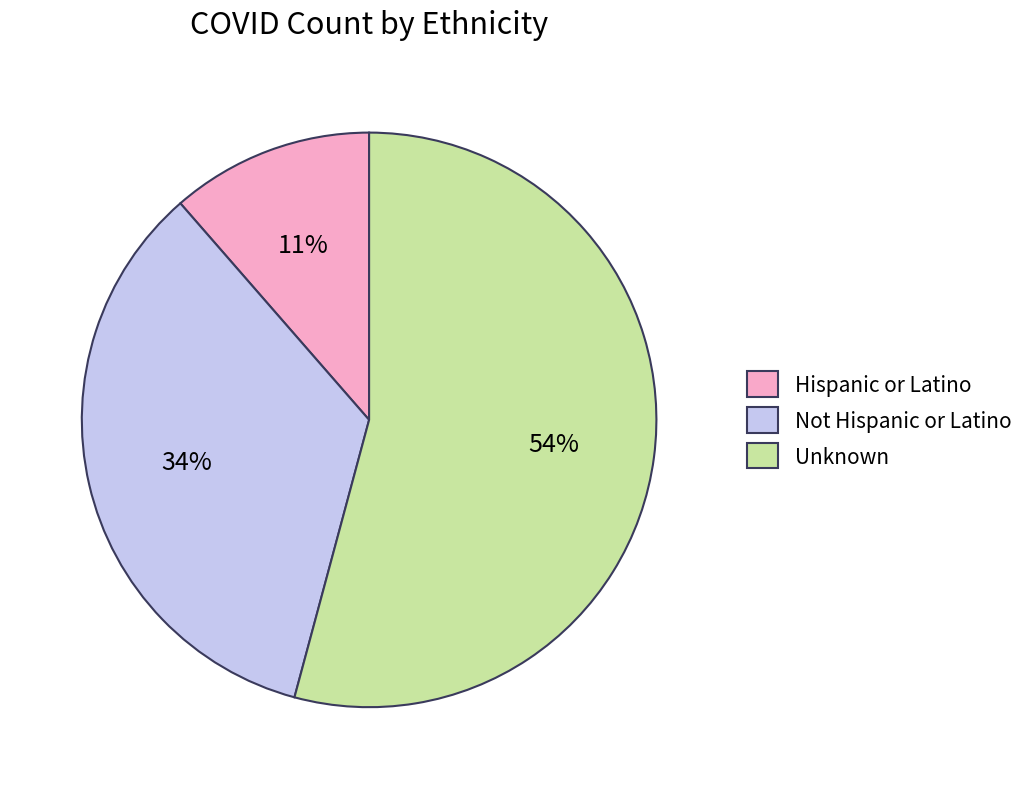

True or false: Unknown accounts for 54% of the total.

True